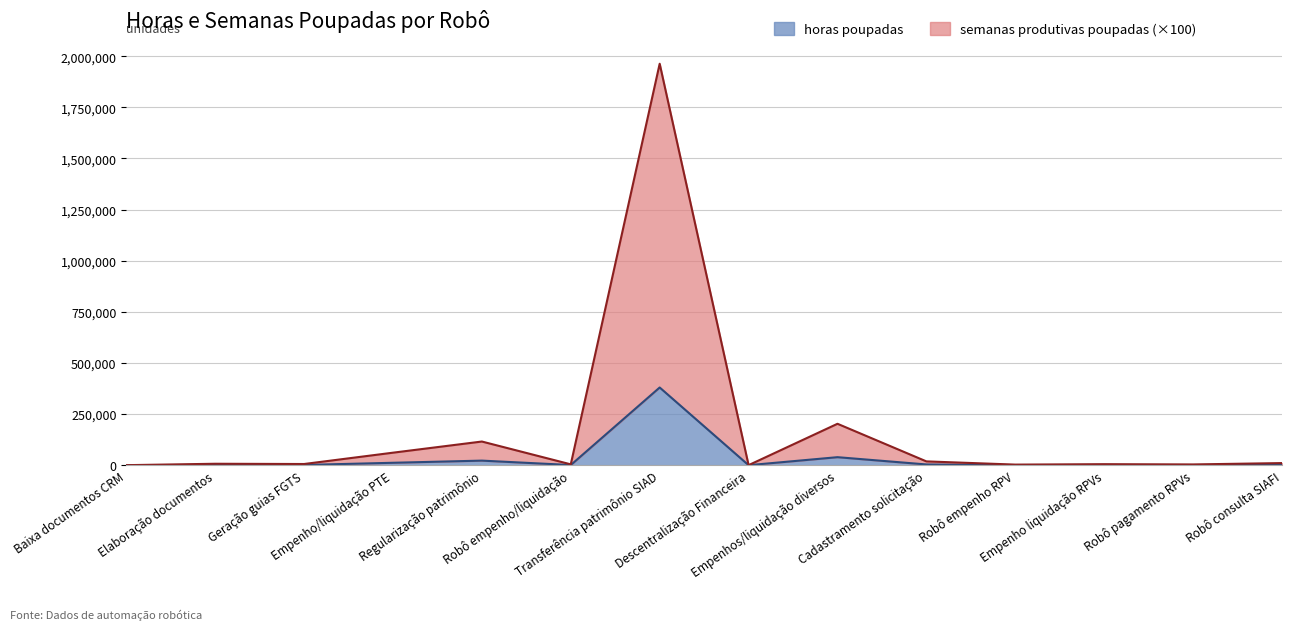

How many values in the semanas produtivas poupadas series exceed 7026?

7